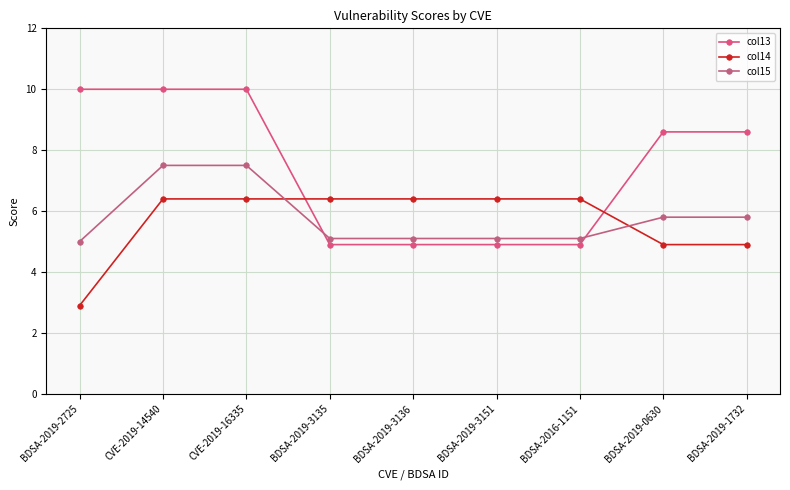

Count the col14 values in the range 4 to 6.

2